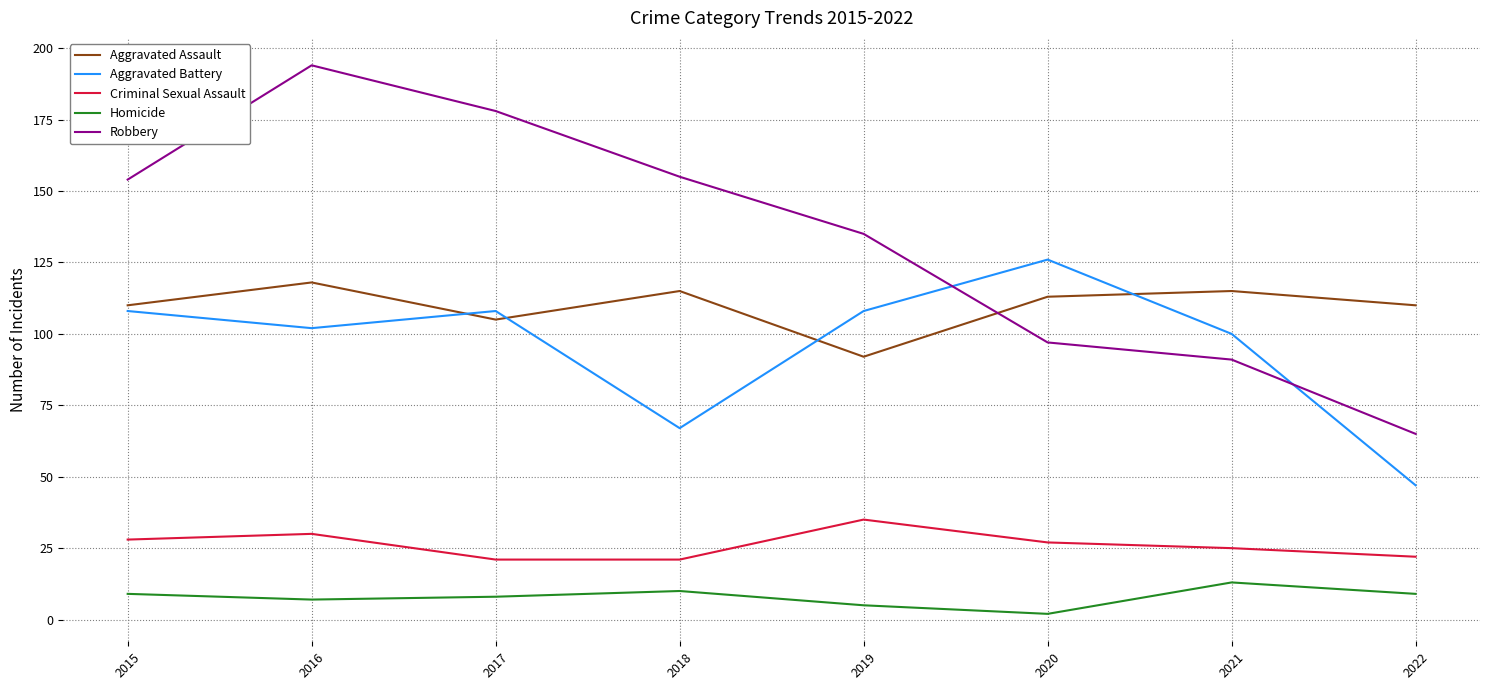

True or false: Aggravated Battery has a value of 47 at 2022.

True